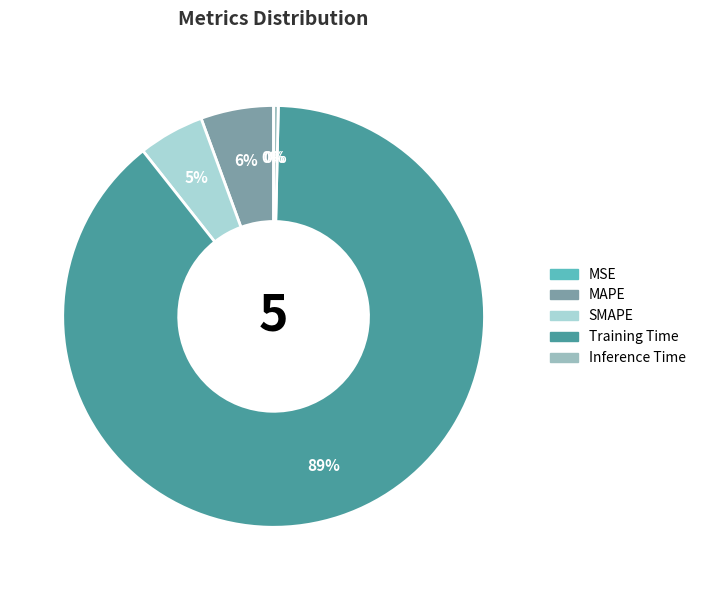

What is the majority slice?

Training Time